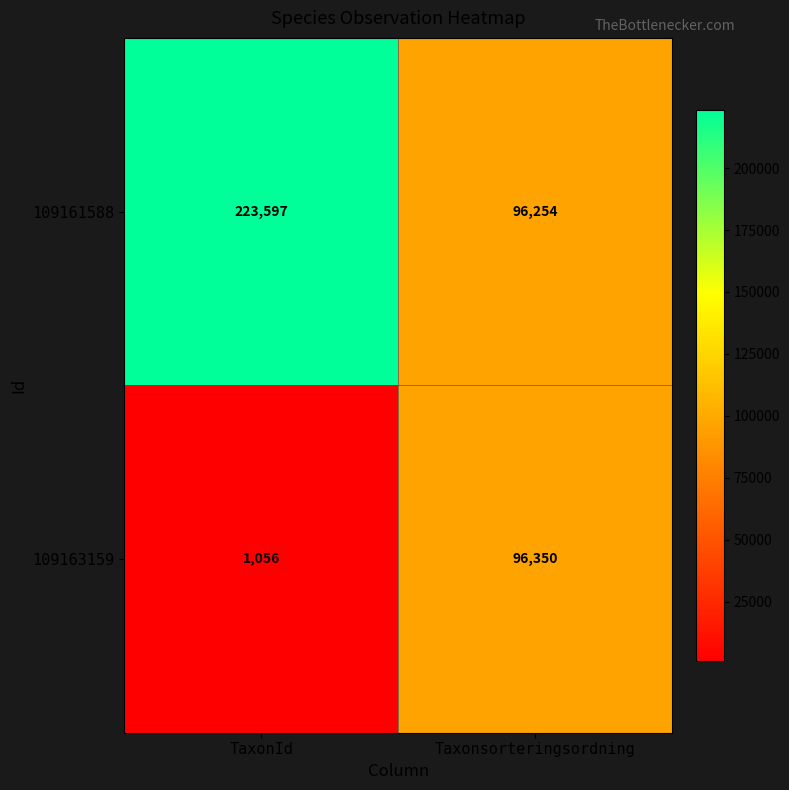

The value of 109163159 at TaxonId is 590. True or false?

False